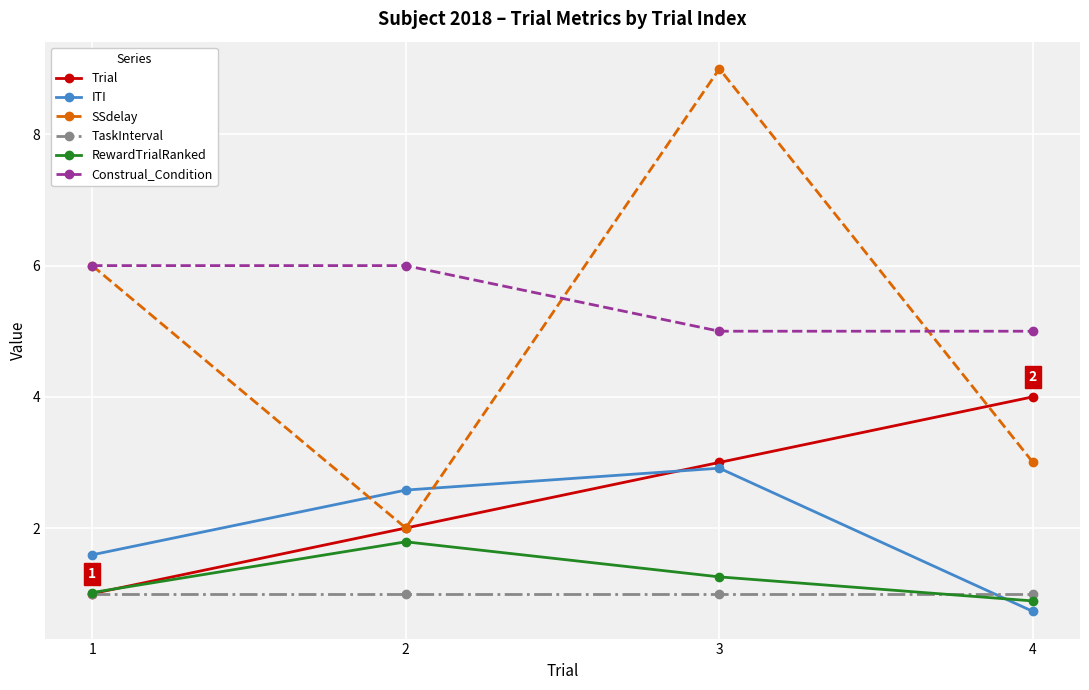

What is the total value across all series at 4?

14.6